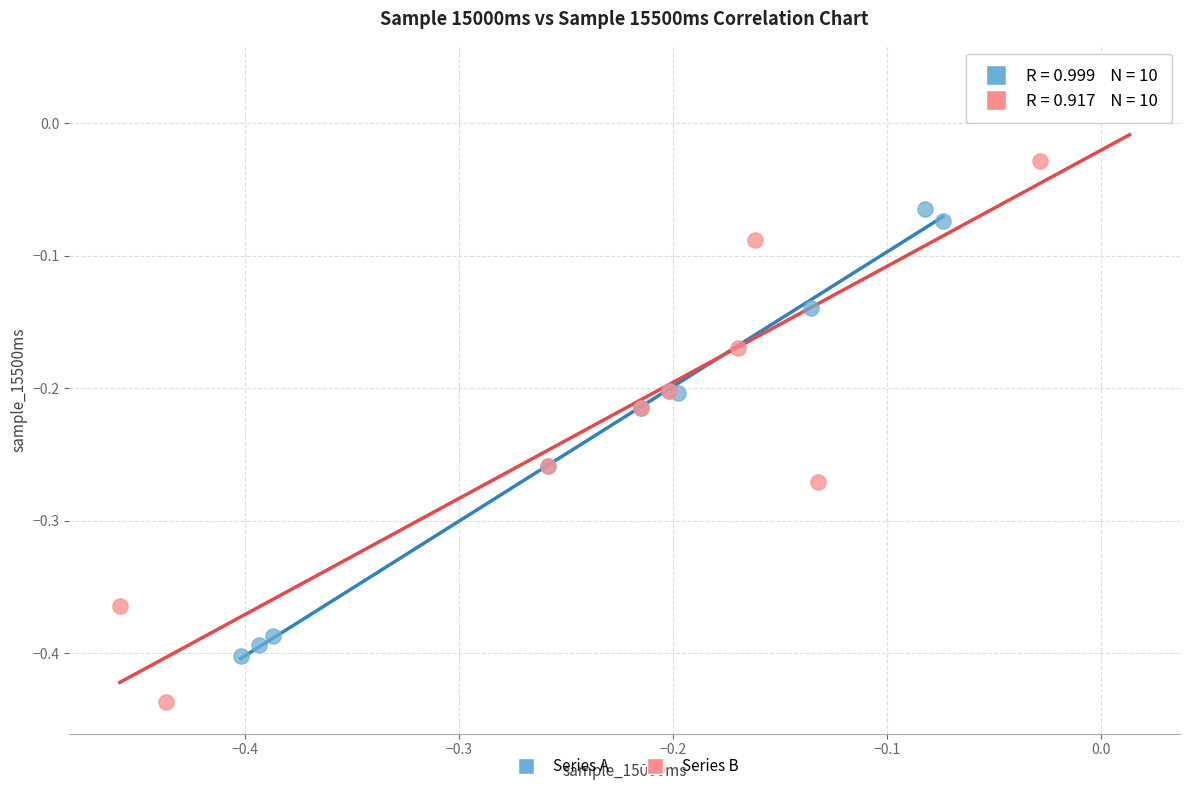

Which series contains the highest Y value?

Series B